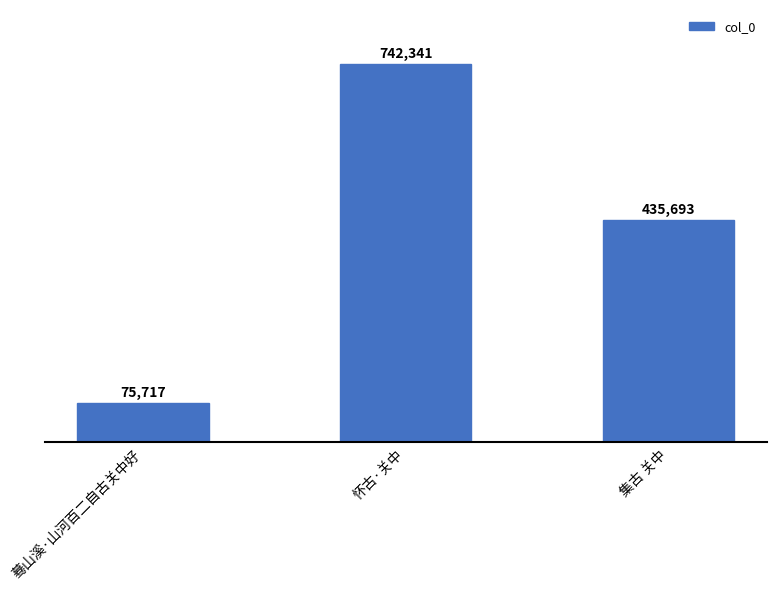

Count the values in the range 75717 to 742341.

3